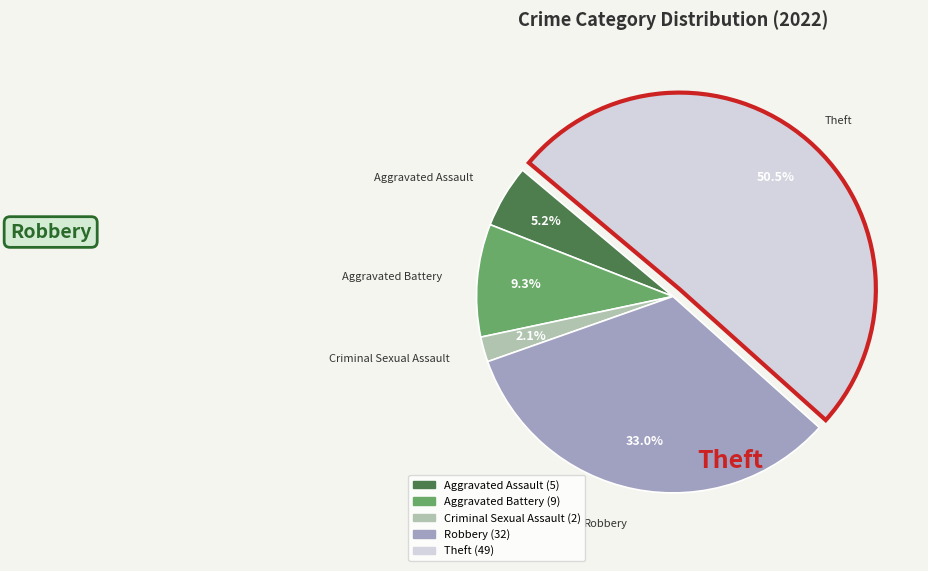

Is there any slice that represents more than half of the pie?

Yes